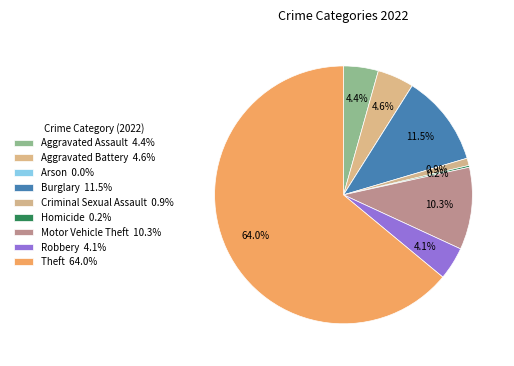

Count the number of slices in the pie.

9